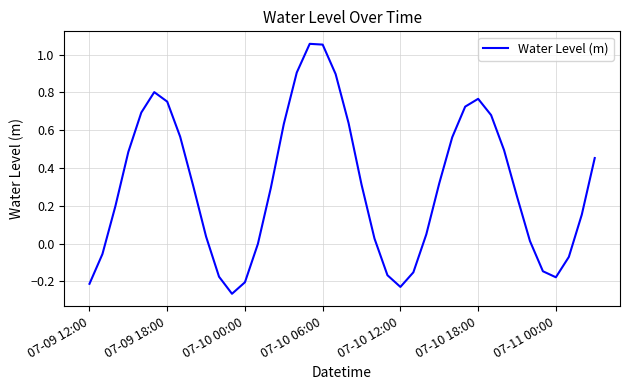

What is the difference between the maximum and minimum values?

1.3